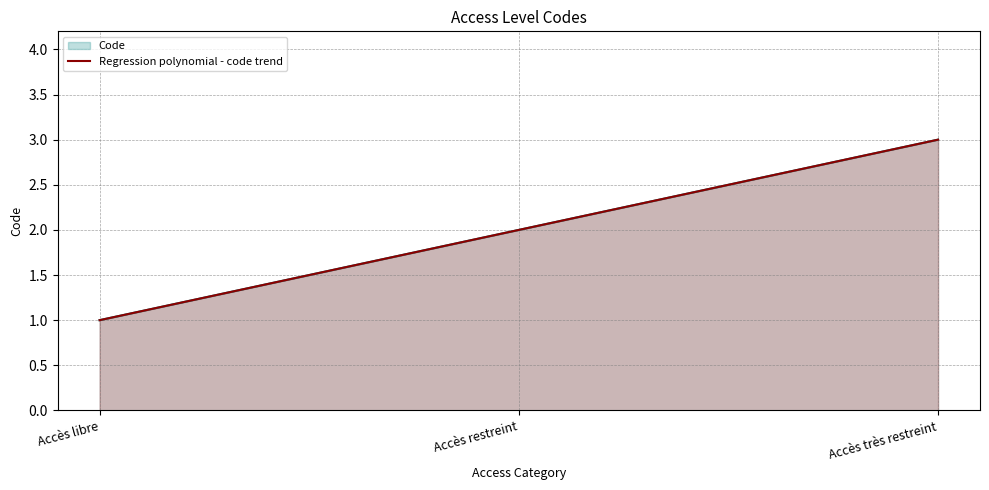

Where does the data first go above 1?

Accès restreint